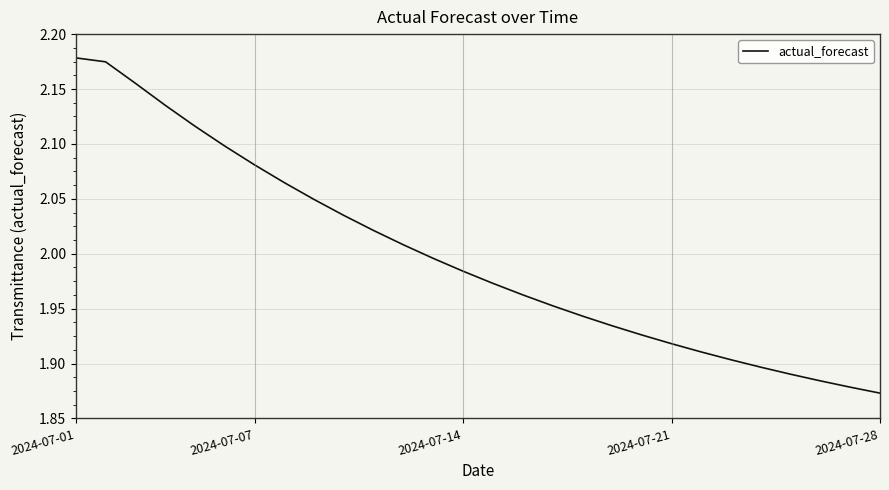

What is the difference between the maximum and minimum values?

0.3